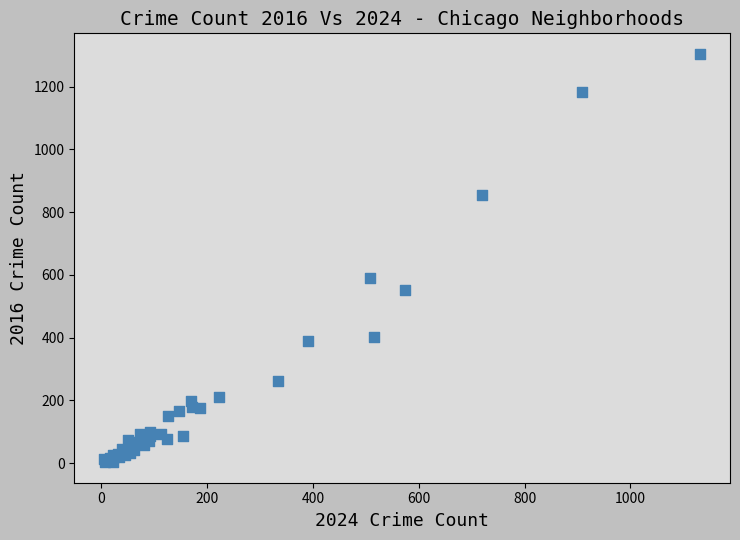

What Y value in the scatter plot is closest to 654?

589